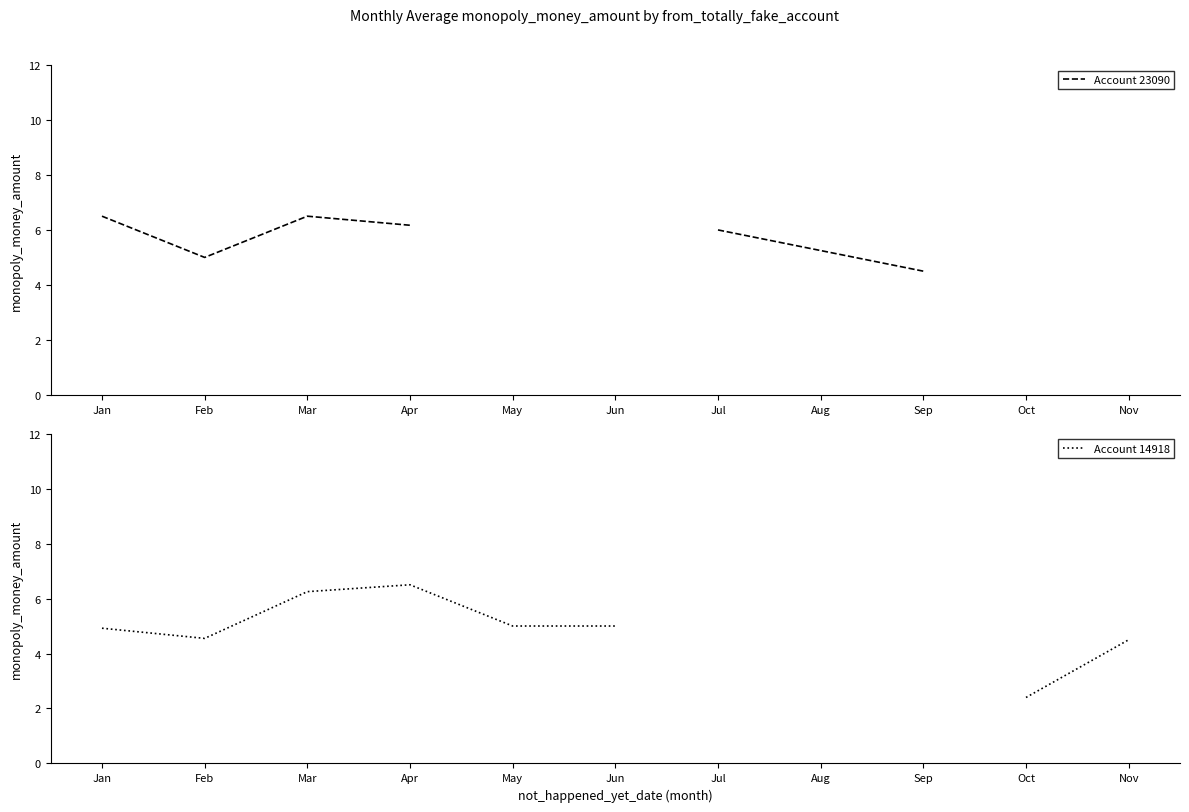

Does the chart have visible grid lines?

No